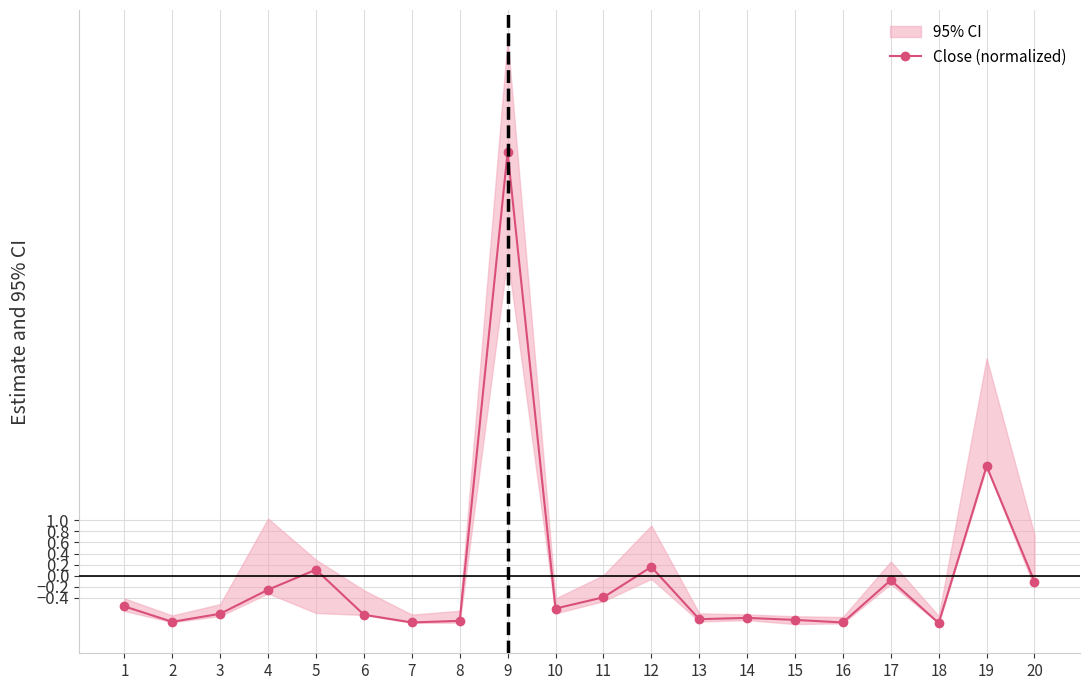

Reading left to right, list all the values displayed in this chart.

1=-0.6	2=-0.8	3=-0.7	4=-0.3	5=0.1	6=-0.7	7=-0.8	8=-0.8	9=7.6	10=-0.6	11=-0.4	12=0.2	13=-0.8	14=-0.8	15=-0.8	16=-0.8	17=-0.1	18=-0.9	19=2.0	20=-0.1